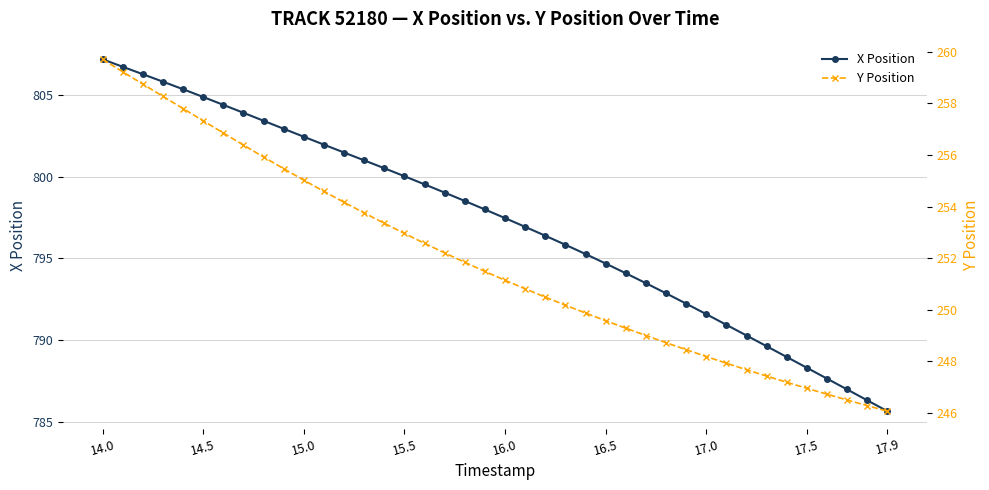

What is the lowest value of the X Position series?

785.6